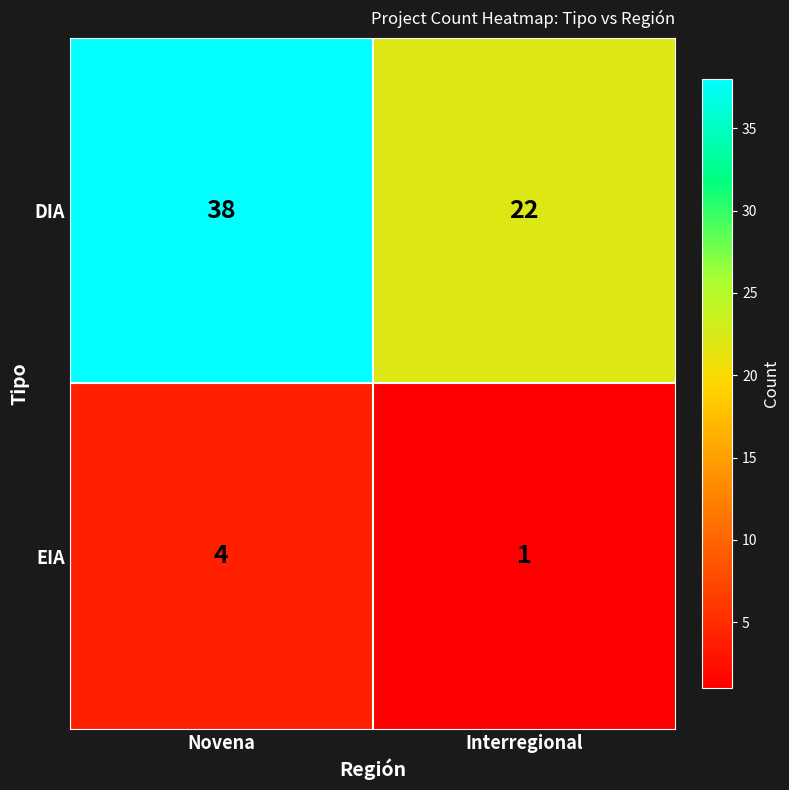

What is the sum of all EIA values?

5